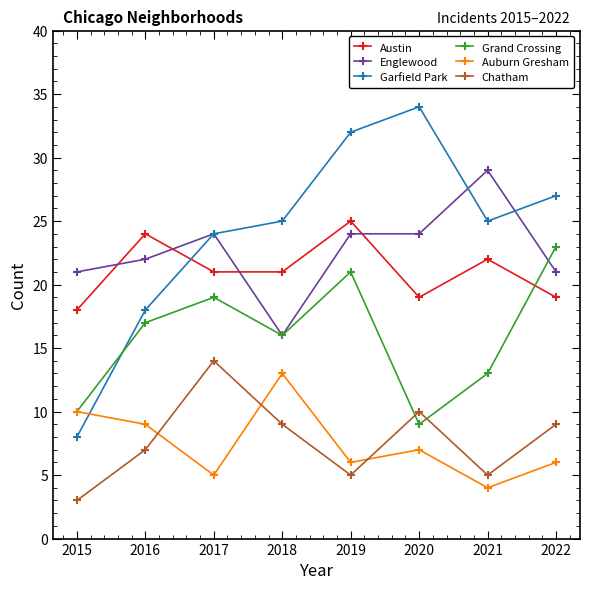

What are all the series names shown in the legend?

Austin, Englewood, Garfield Park, Grand Crossing, Auburn Gresham, Chatham